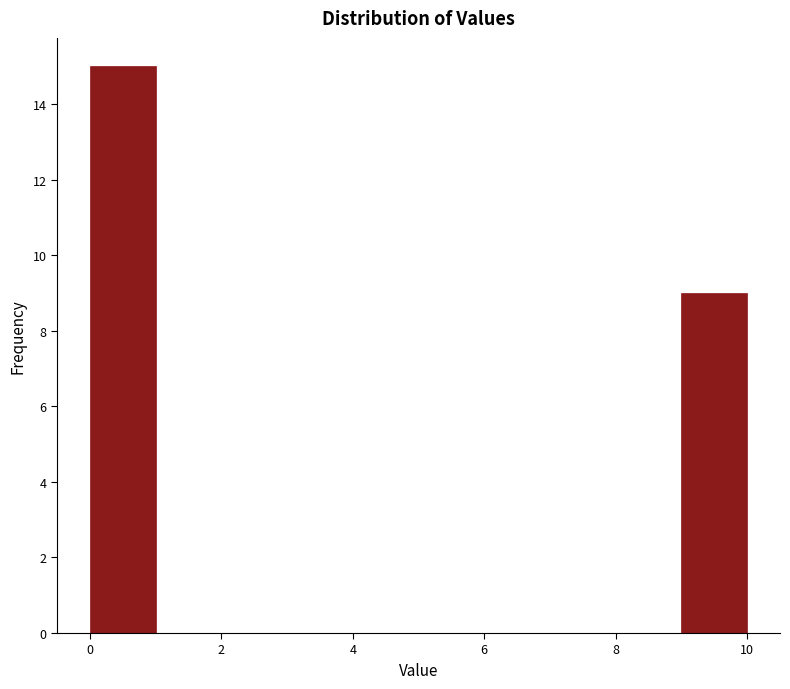

How tall is the bar that spans 9 to 10 on the x-axis? The values are not printed on the chart, so give them approximately, as read against the axis.

9